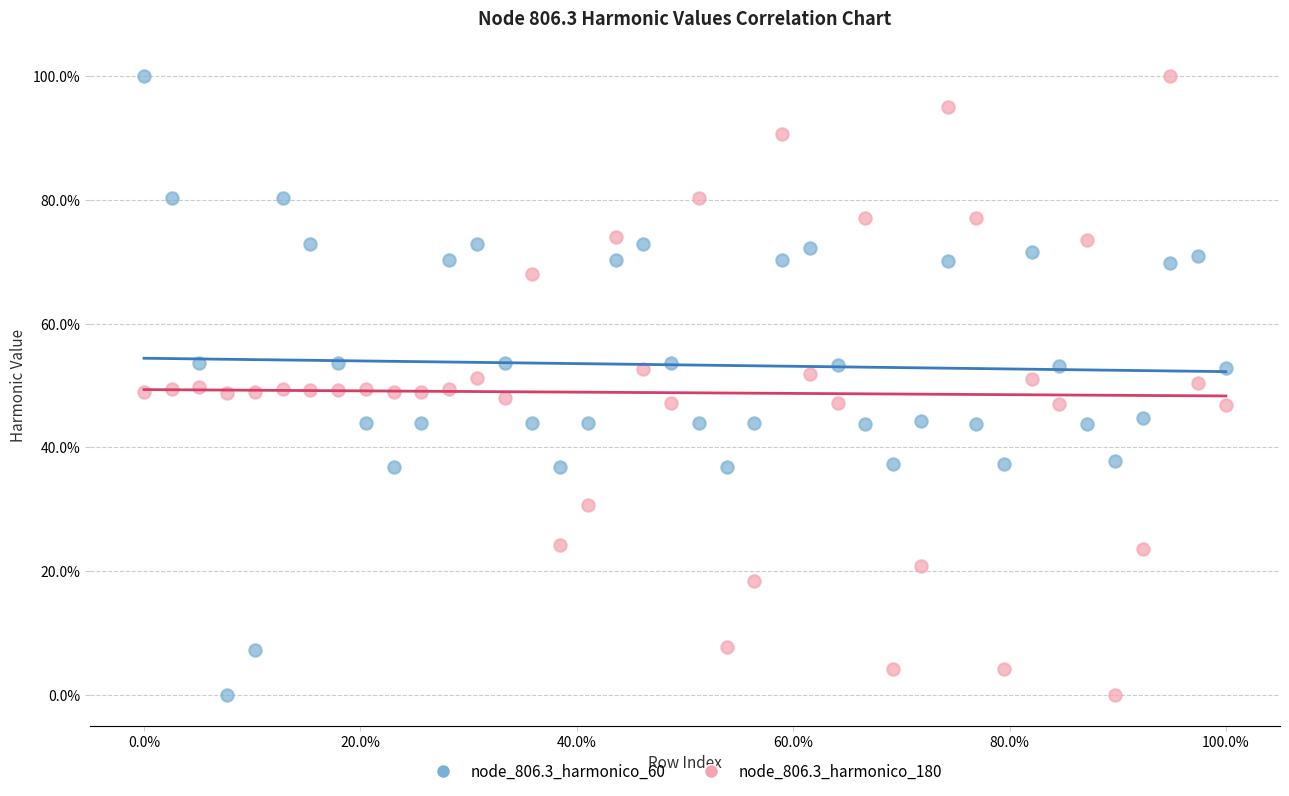

Across all data points, what is the range of X values (max minus min)?

100.0